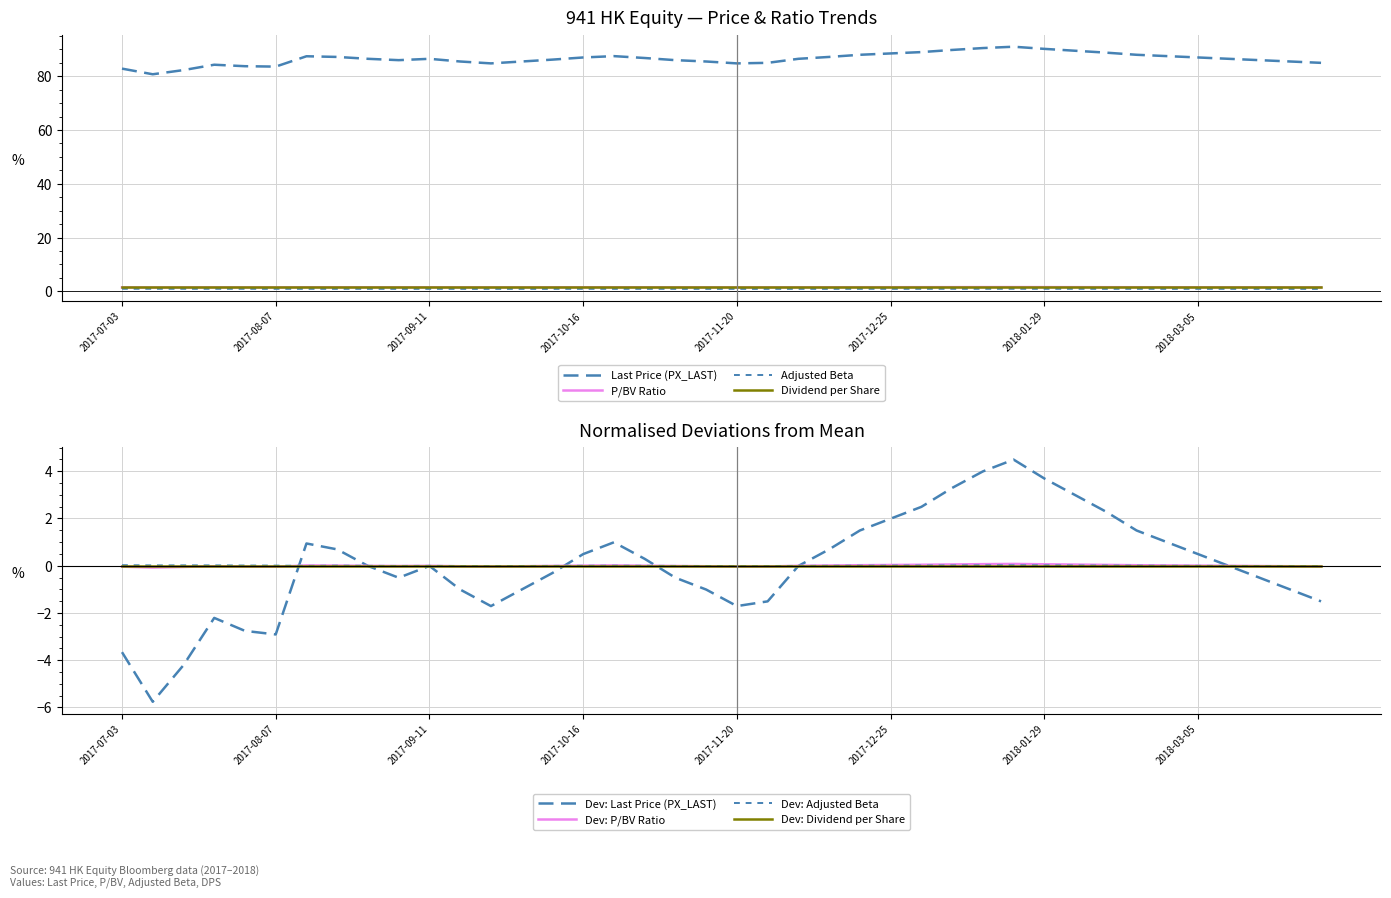

Which series has the widest spread of values?

Last Price (PX_LAST)